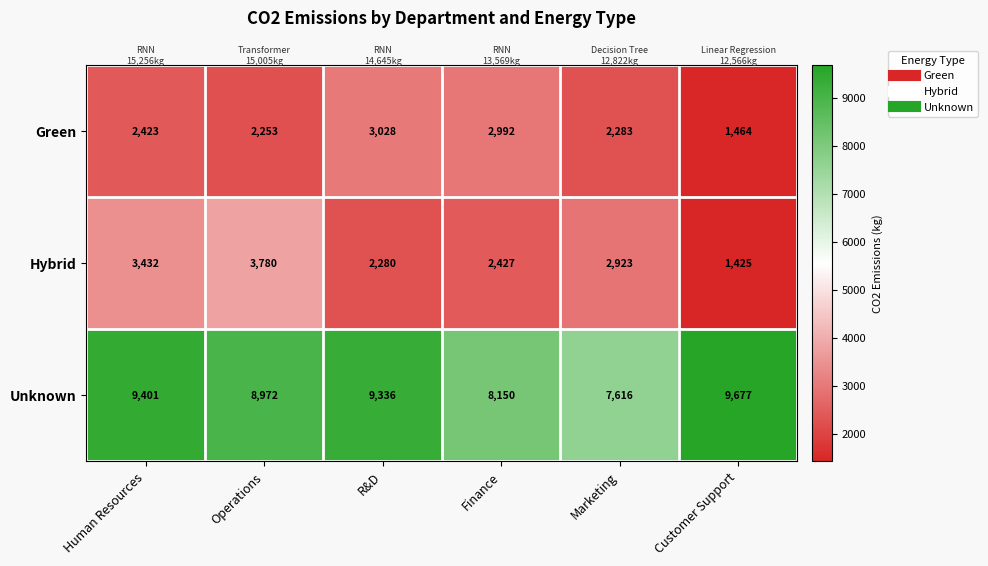

At how many categories does at least one series exceed 6898?

6